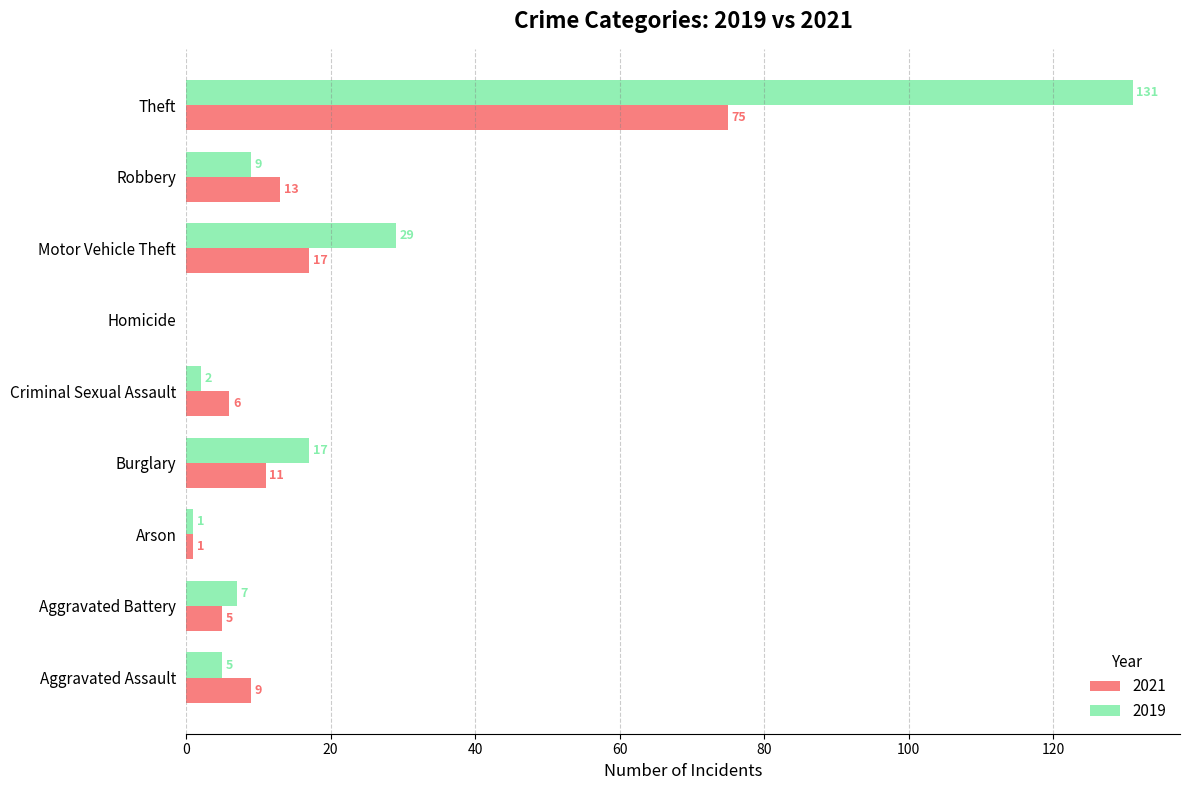

Which label corresponds to the largest value in the chart?

Theft